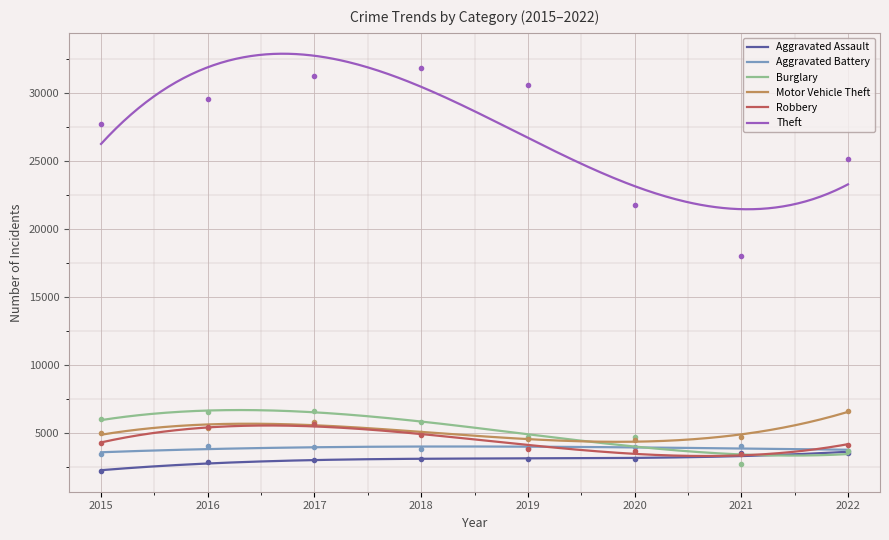

Which series ends up on top after the final intersection of Burglary and Aggravated Battery?

Aggravated Battery